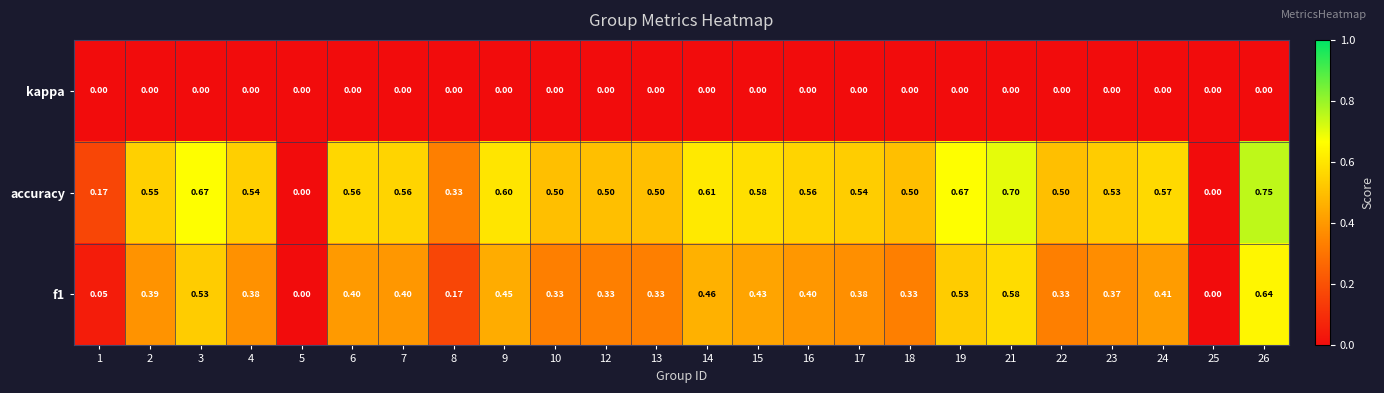

At which category is the sum across all series the highest?

26